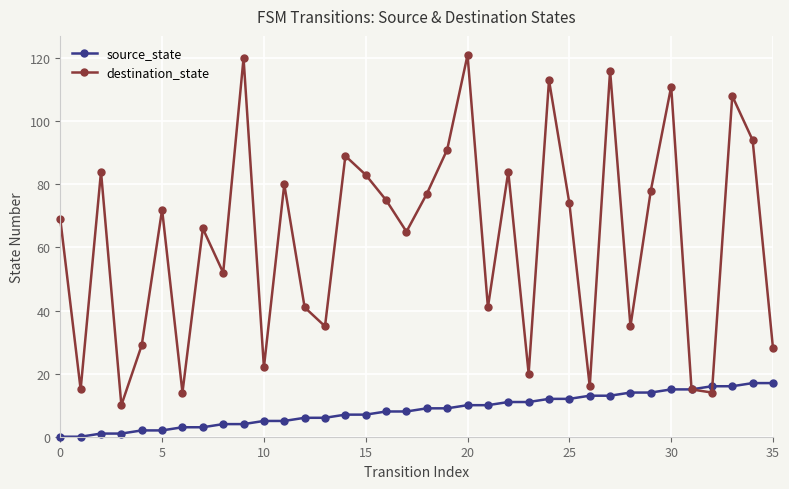

Rank the series by their maximum value, from lowest to highest.

source_state, destination_state